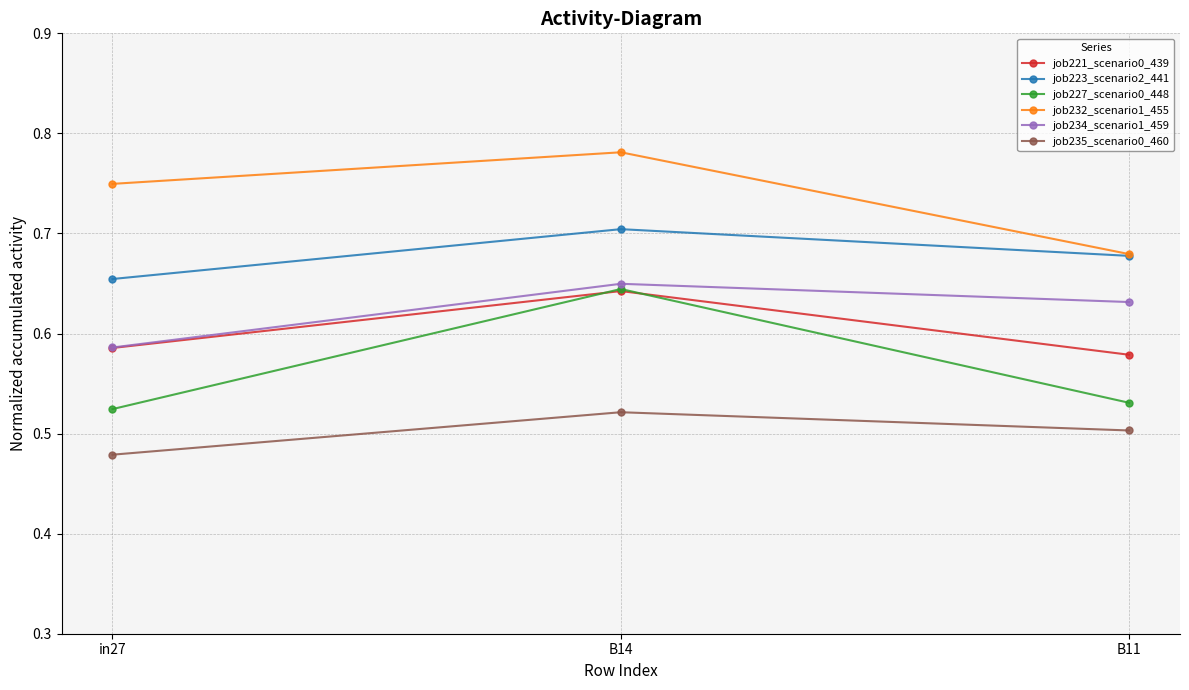

How many lines are shown in the chart?

6